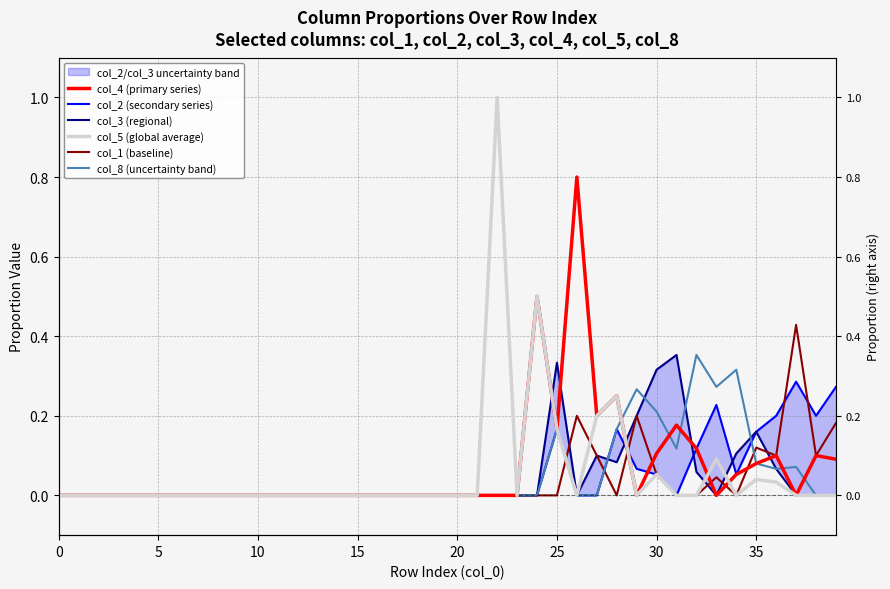

True or false: col_2 (secondary series) and col_1 (baseline) intersect in this chart.

True